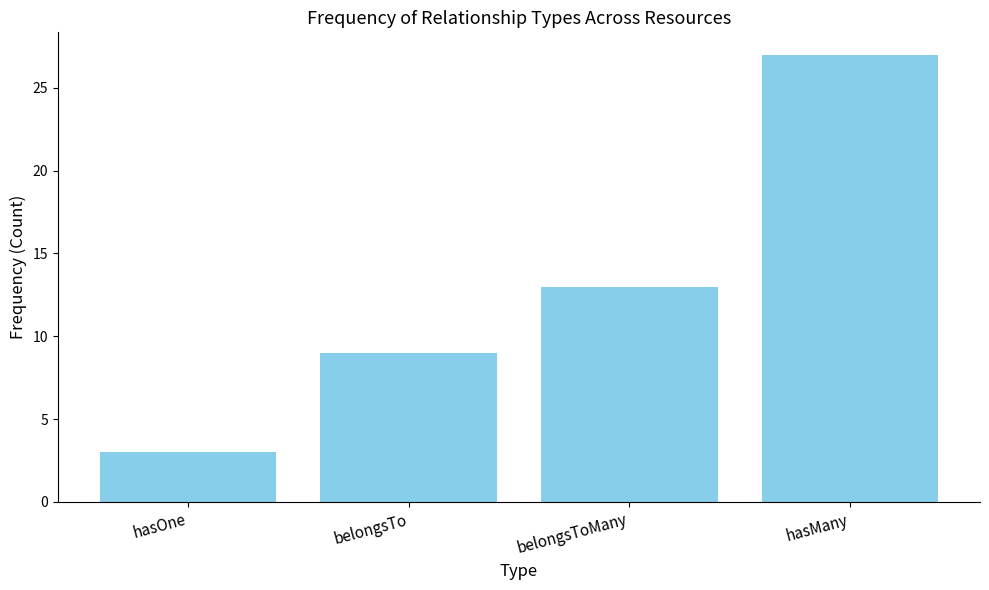

How many bars are there in total?

4